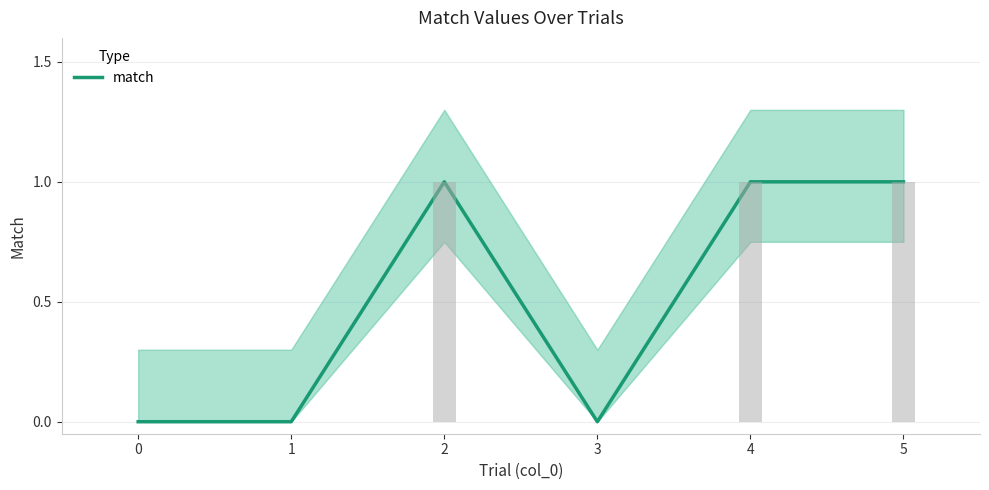

What is the maximum value shown in the chart?

1